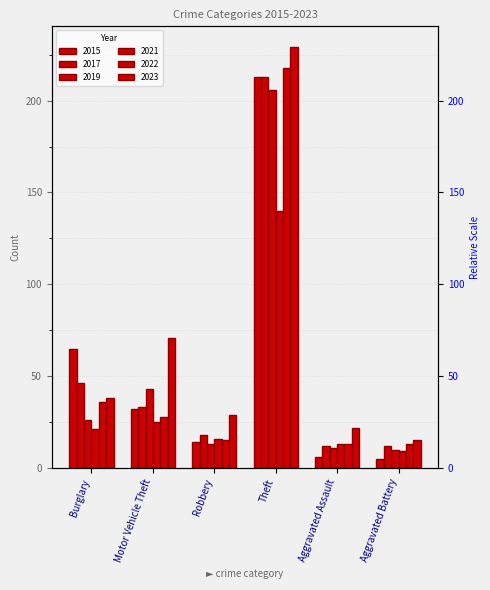

At which category is the sum across all series the highest?

Theft